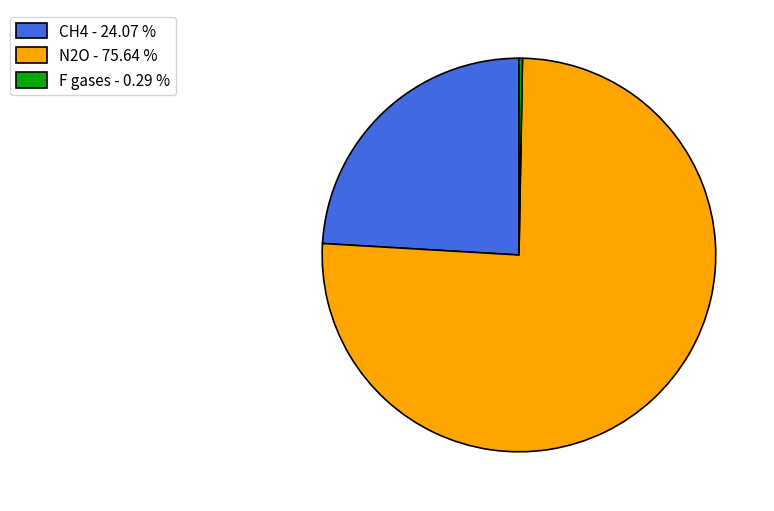

Is the sum of N2O - 75.64 % and CH4 - 24.07 % greater than half?

Yes